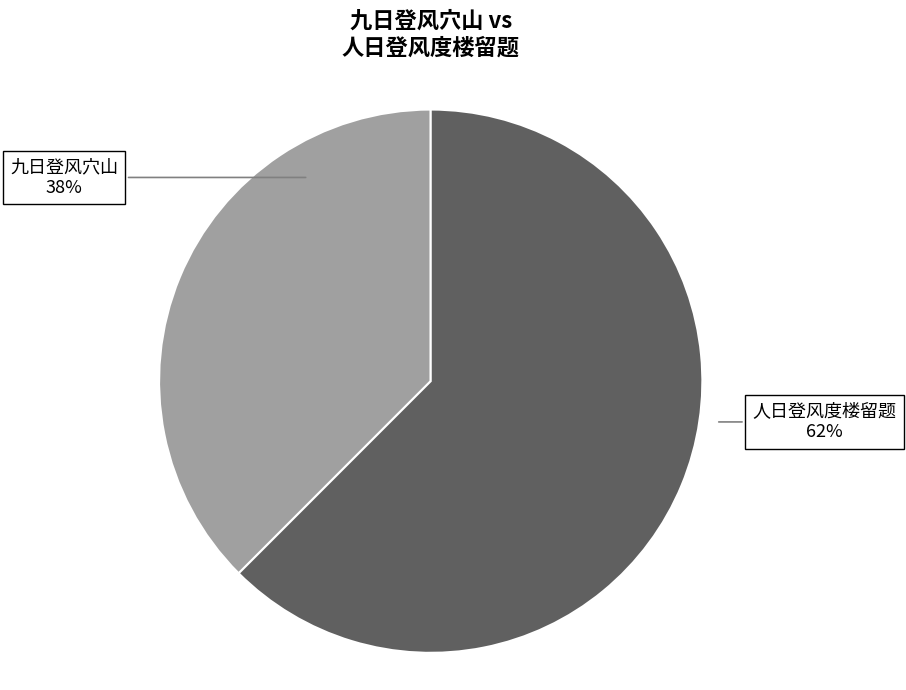

Between 人日登风度楼留题 and 九日登风穴山, which is larger?

人日登风度楼留题